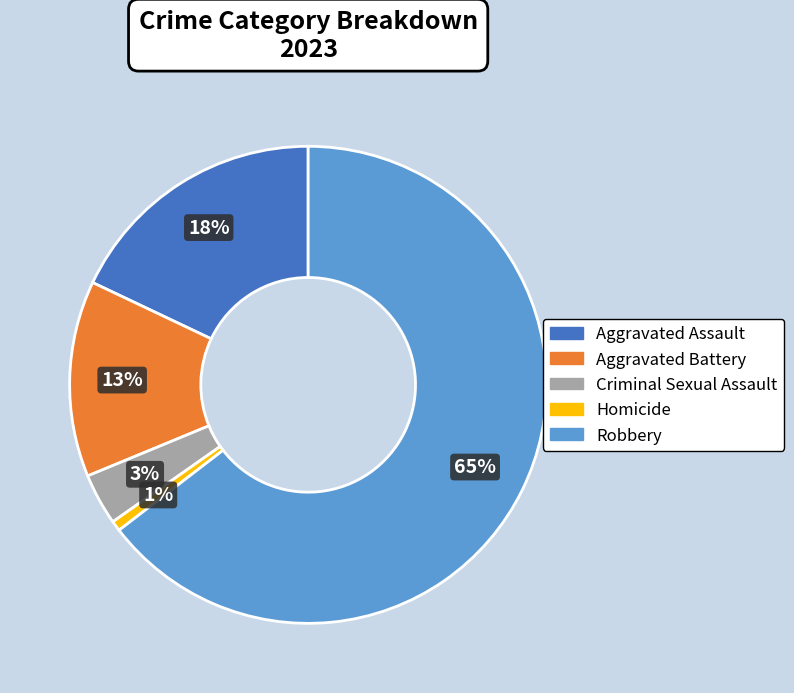

Does Criminal Sexual Assault account for over 50% of the chart?

No